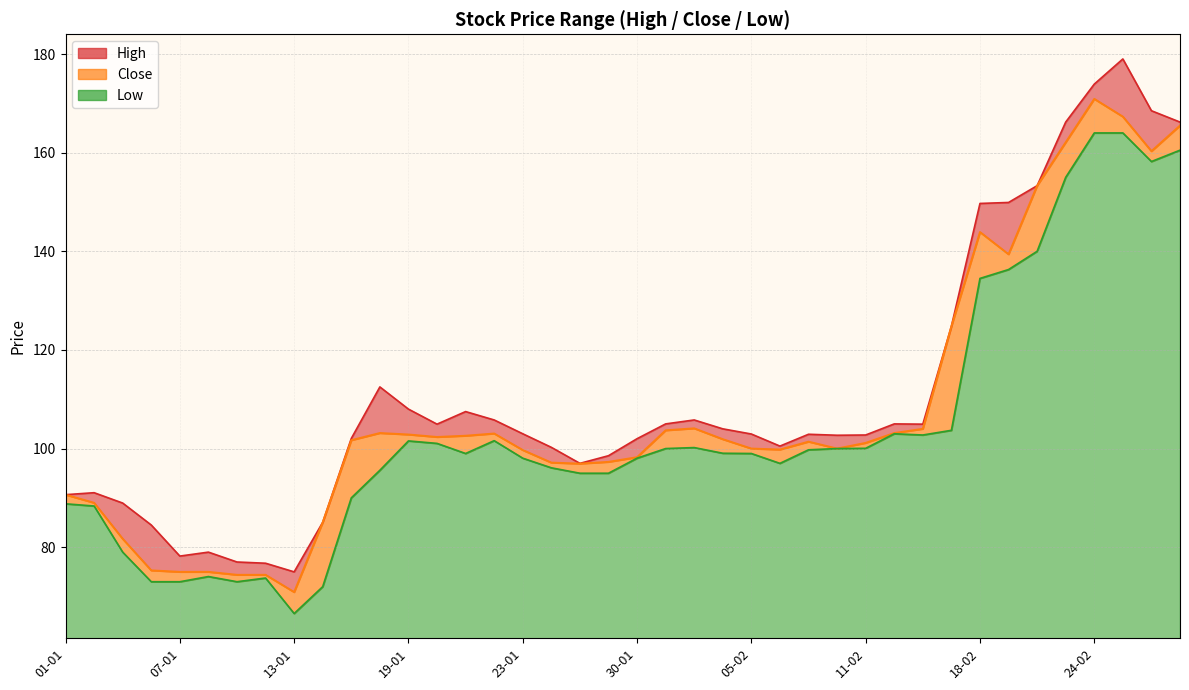

What is the label of the 26th point from the left?

06-02